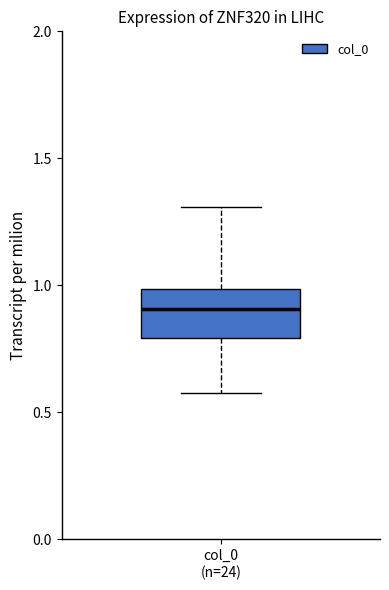

Transcribe this box plot: give where the median line is, the range the box spans, and where the two whiskers end, as read against the y-axis. The values are not printed on the chart, so give them approximately, as read against the axis.

median 0.9, box 0.8 to 1.0, whiskers 0.6 to 1.3